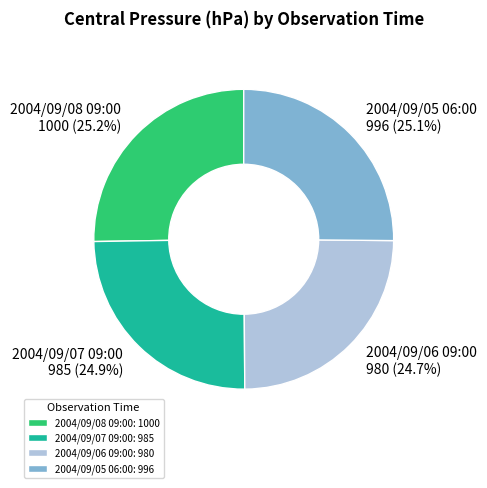

To the nearest percent, what portion does 2004/09/07 09:00 represent?

25%